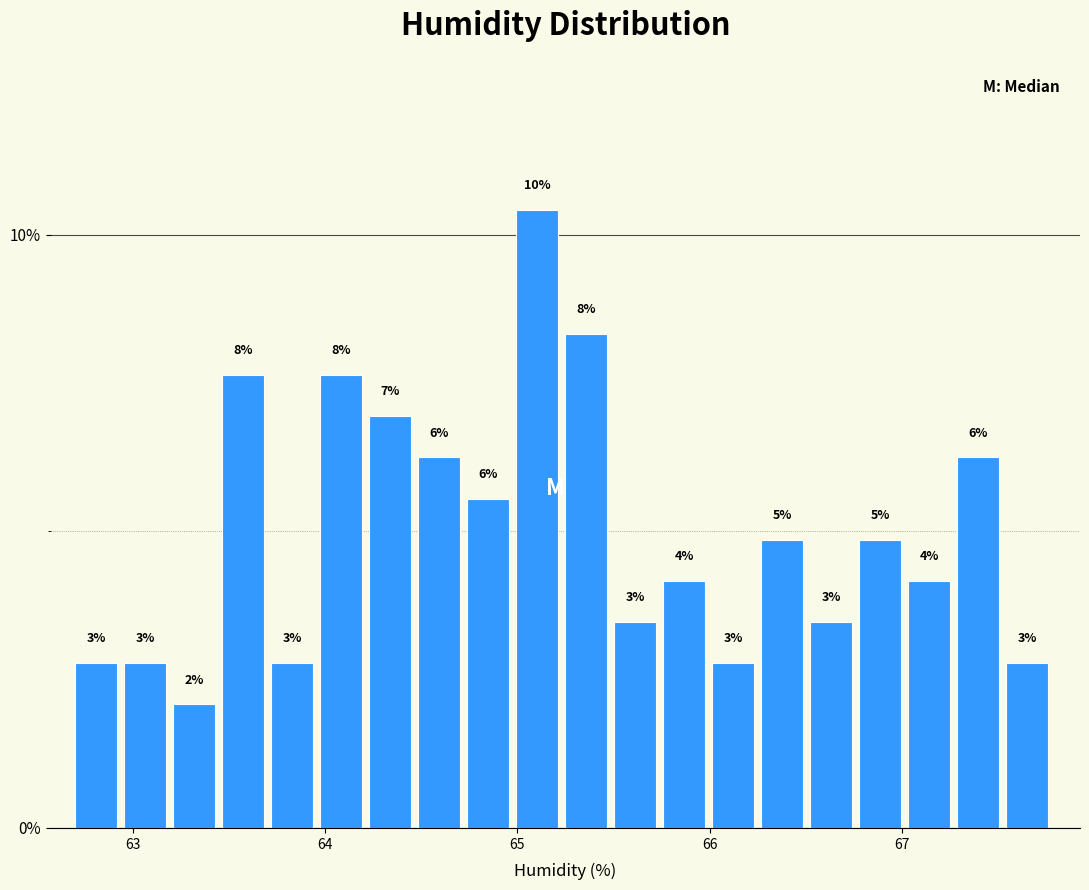

Read against the x-axis, roughly where is the centre of the tallest bar?

65.1